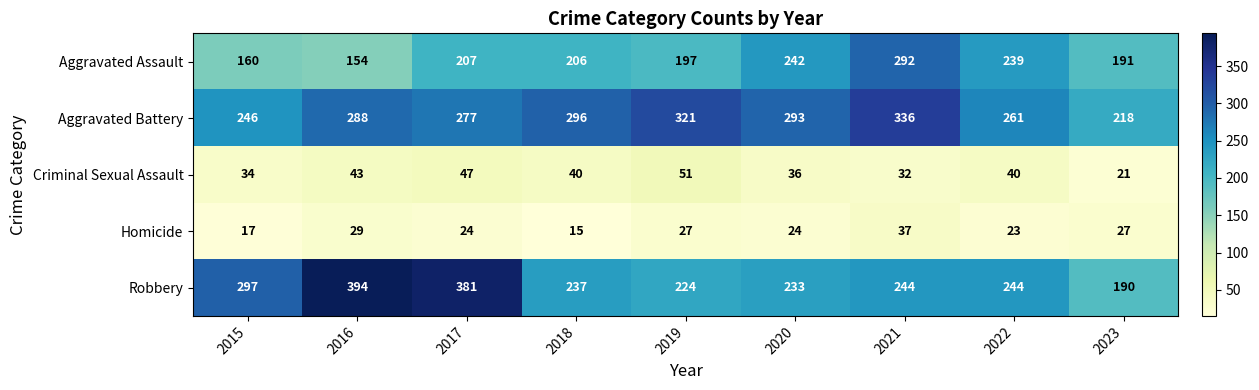

What is the difference between the second highest and second lowest values in the Aggravated Assault series?

82